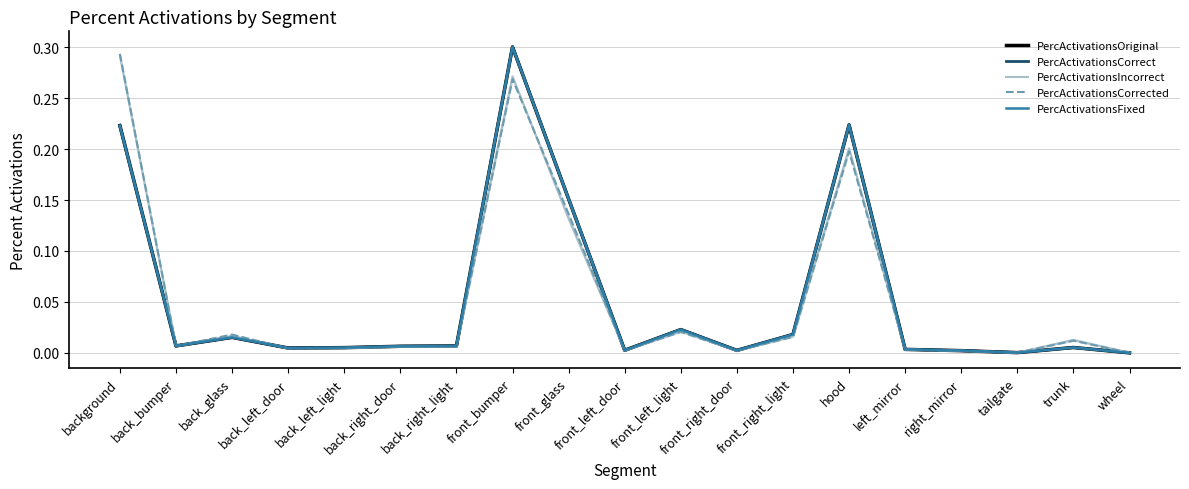

What is the maximum value shown in the chart?

0.3